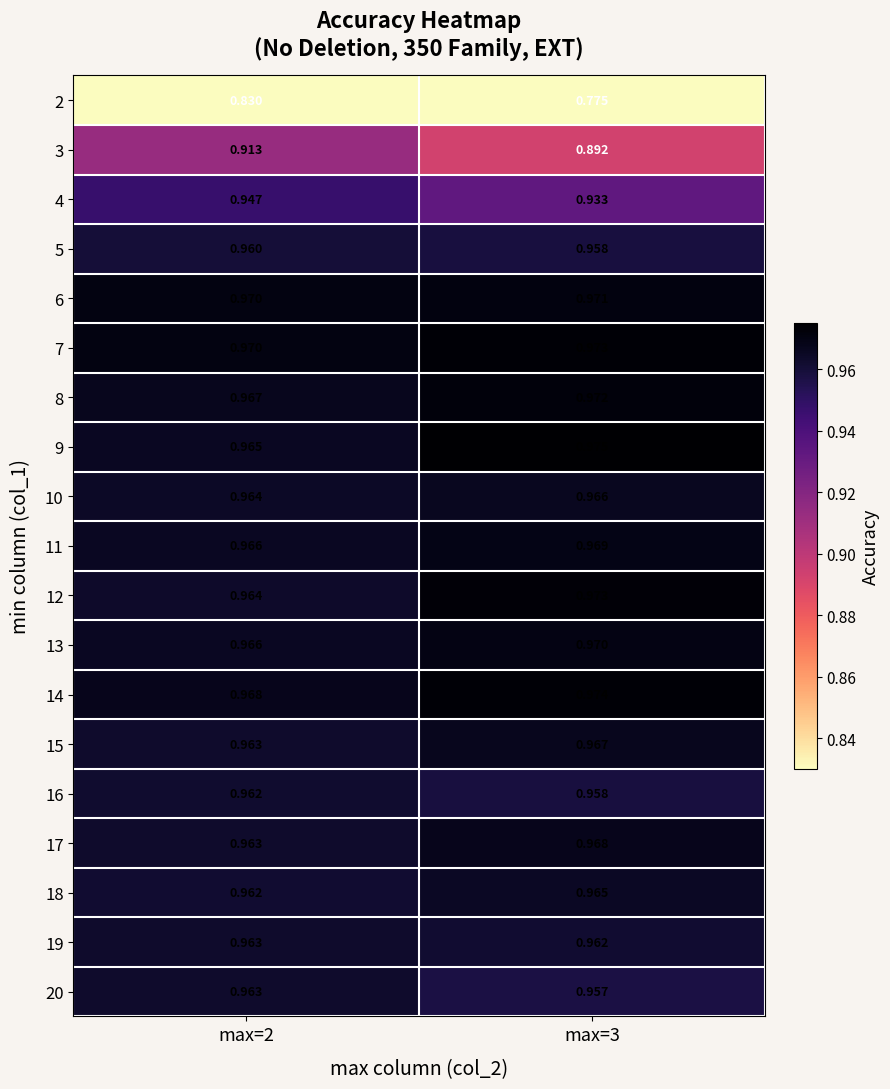

Is the value of 4 at max=3 greater than the value of 17 at max=2?

No